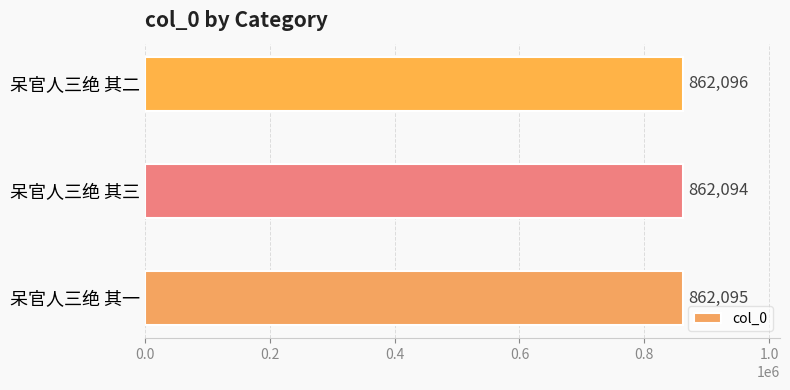

What is the difference between the maximum and minimum values?

2